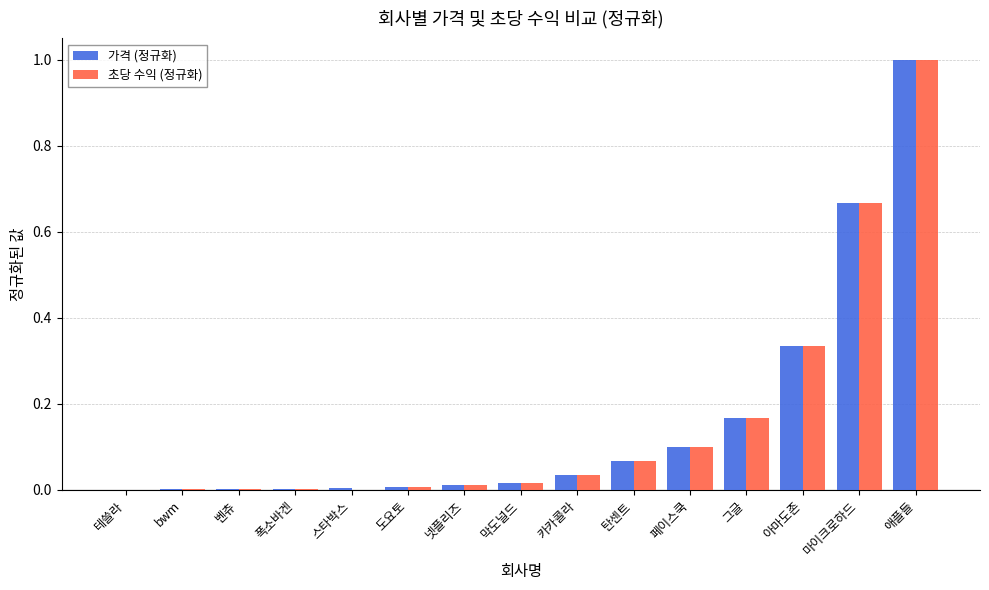

What is the sum of all 가격 (정규화) values?

2.4